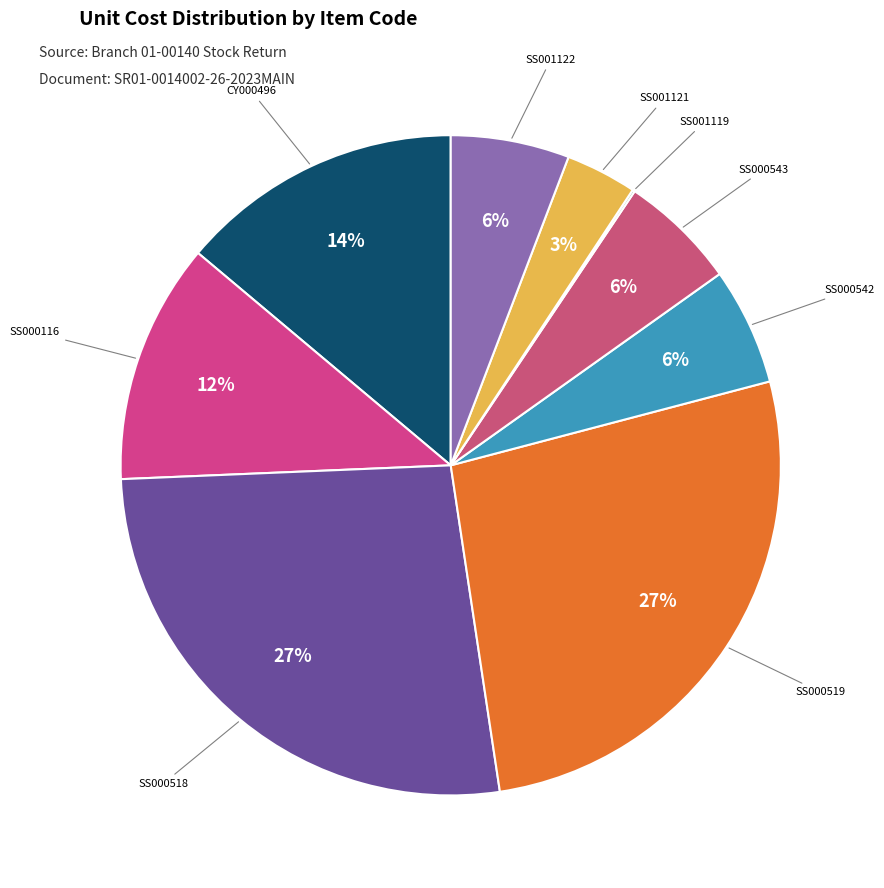

Between SS001121 and SS000518, which is larger?

SS000518